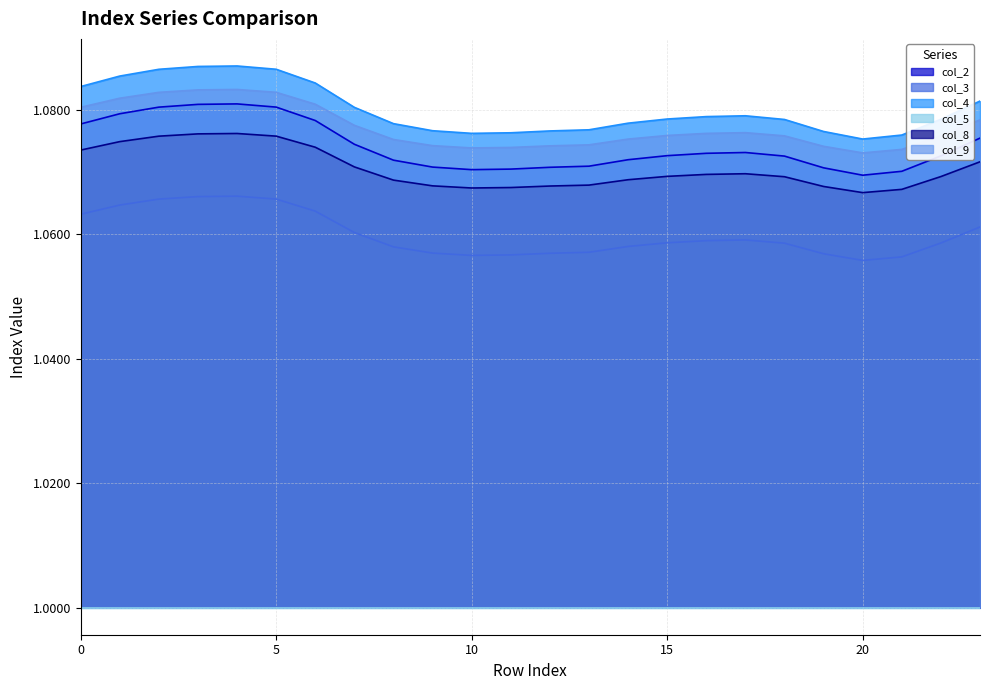

The value of col_8 at 23 is 1.1. True or false?

True